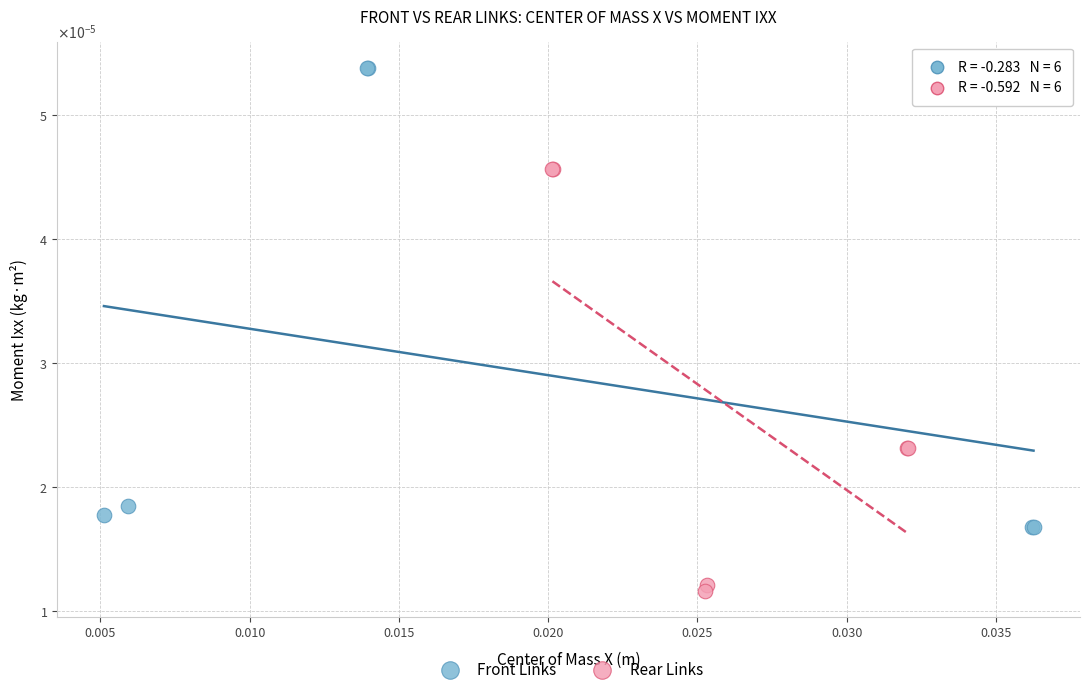

What are all the series names shown in the legend?

Front Links, Rear Links